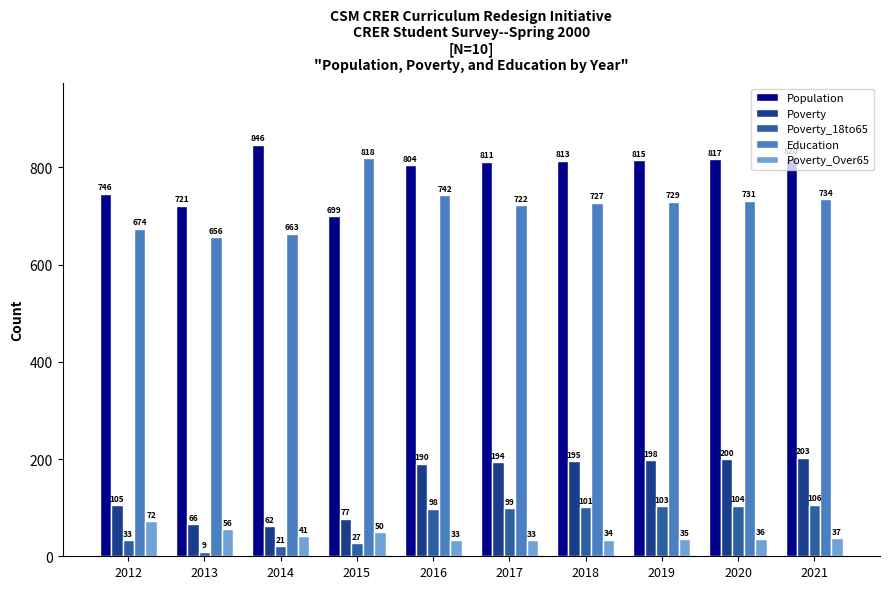

Where is Education nearest to the value 737?

2021